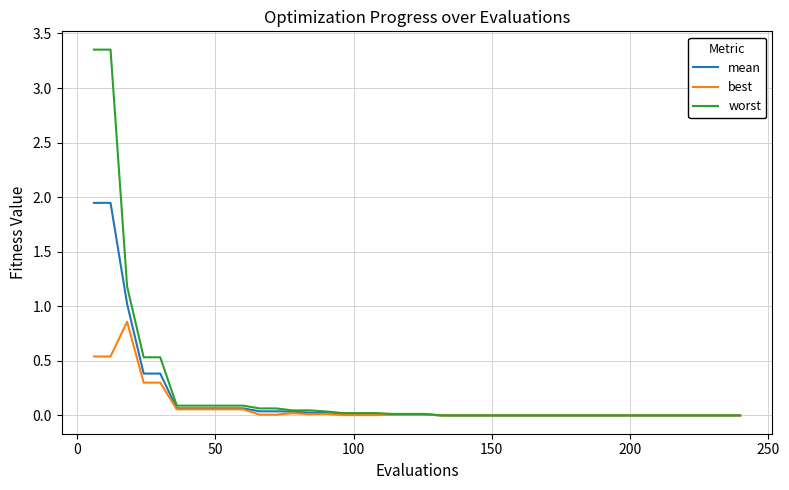

Which series has the largest range (max minus min)?

worst